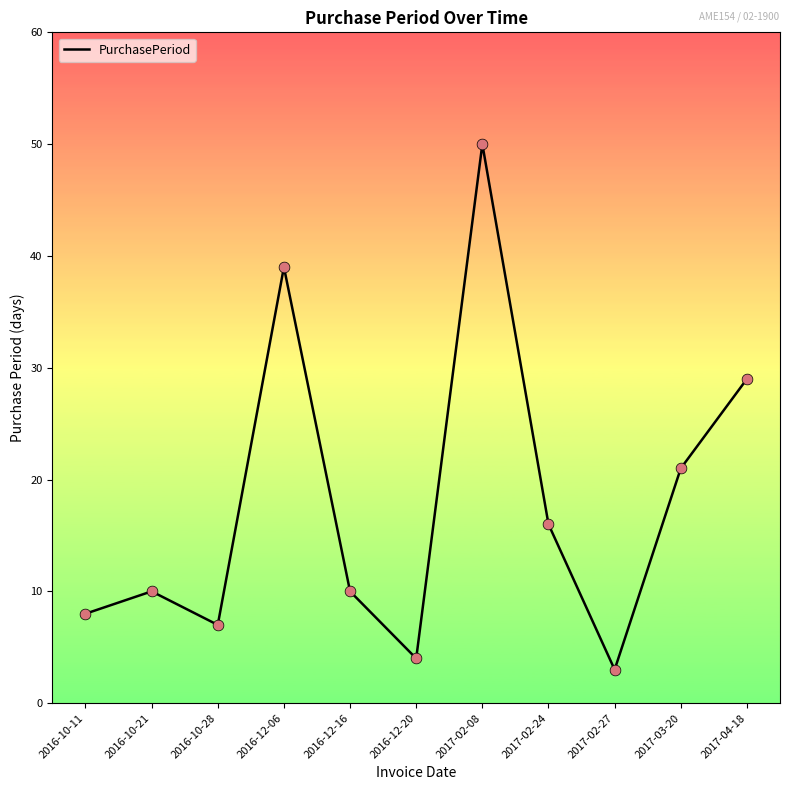

Which has a higher value, 2017-04-18 or 2017-02-27?

2017-04-18